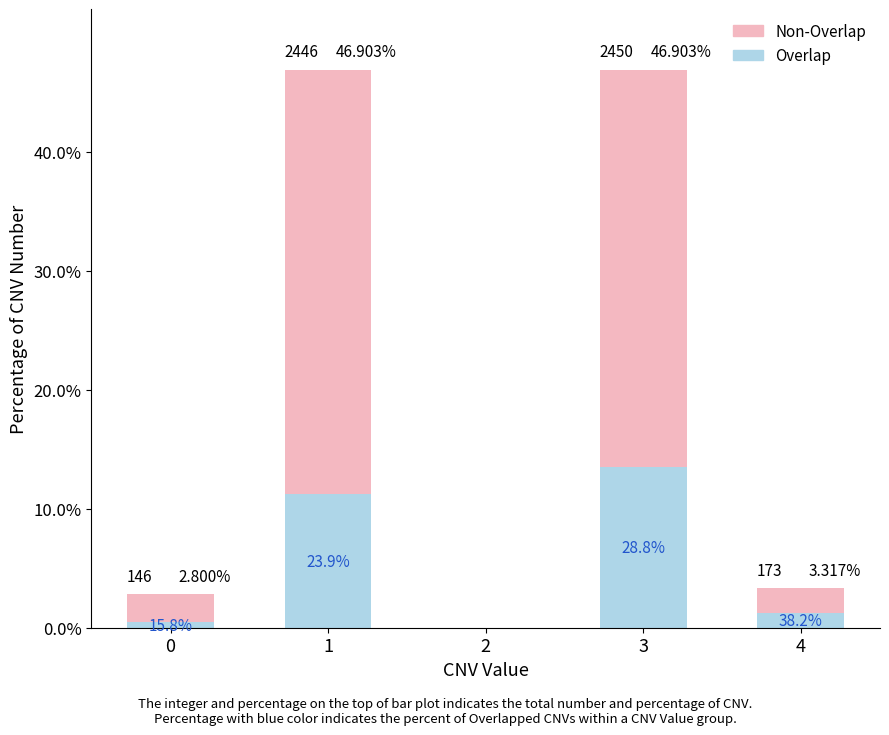

What is the difference between the Non-Overlap values at 3 and 4?

31.3